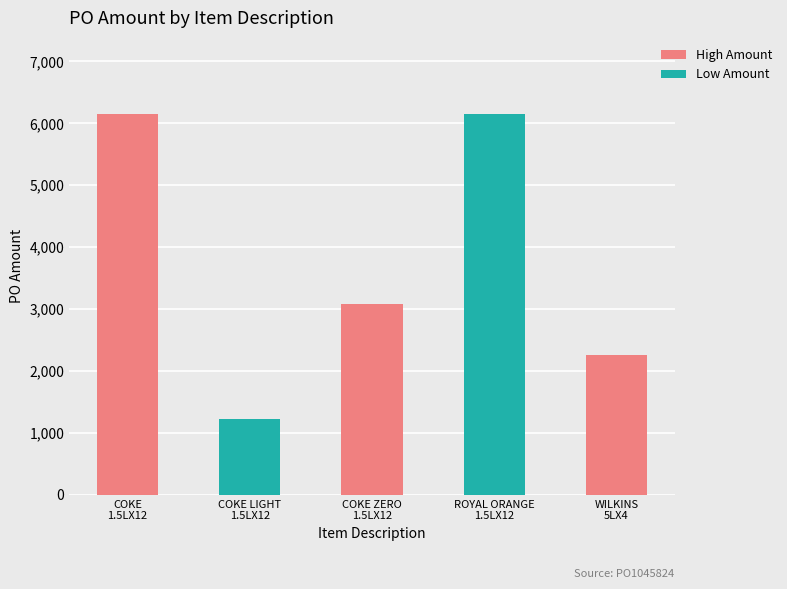

Is it true that the value at COKE ZERO 1.5LX12 is 3075.4?

True